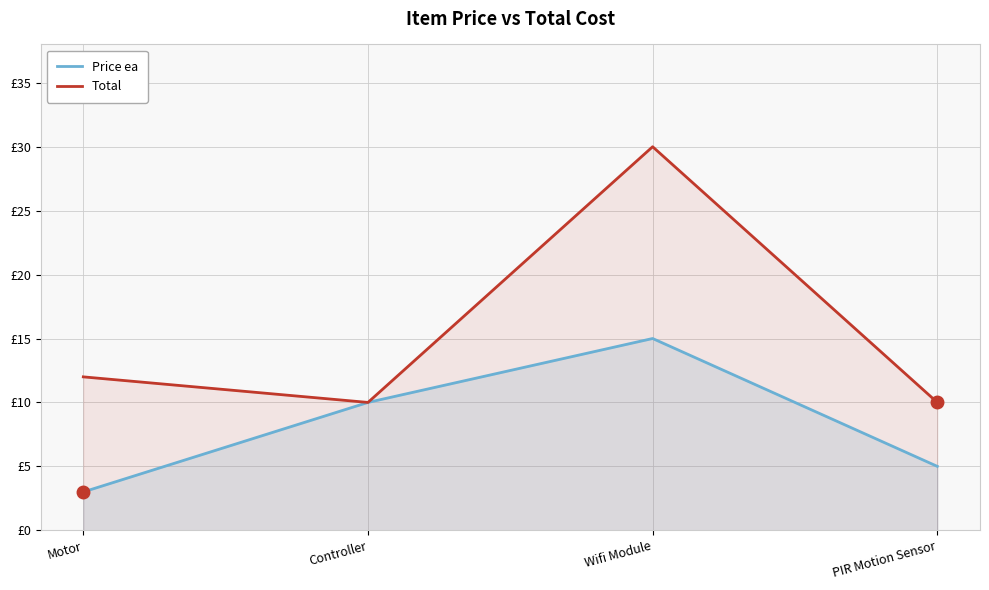

At which label does Price ea first exceed 10?

Wifi Module